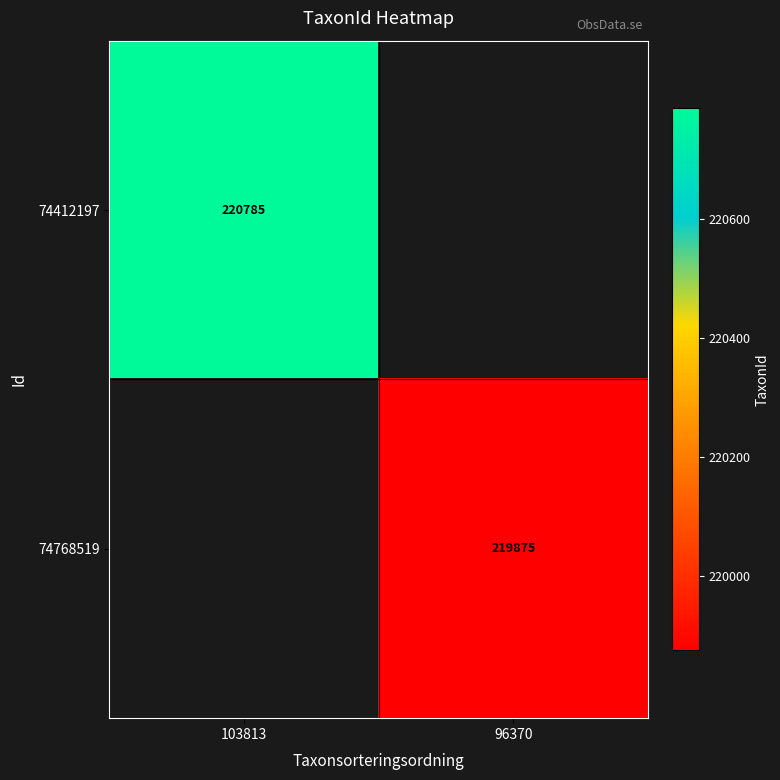

True or false: 74768519 has a value of 219875 at 96370.

True